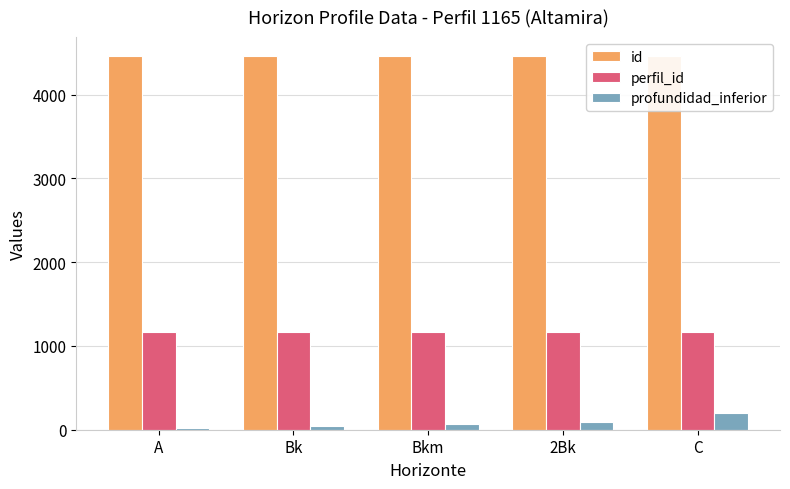

What is the label of the 4th bar from the left?

2Bk